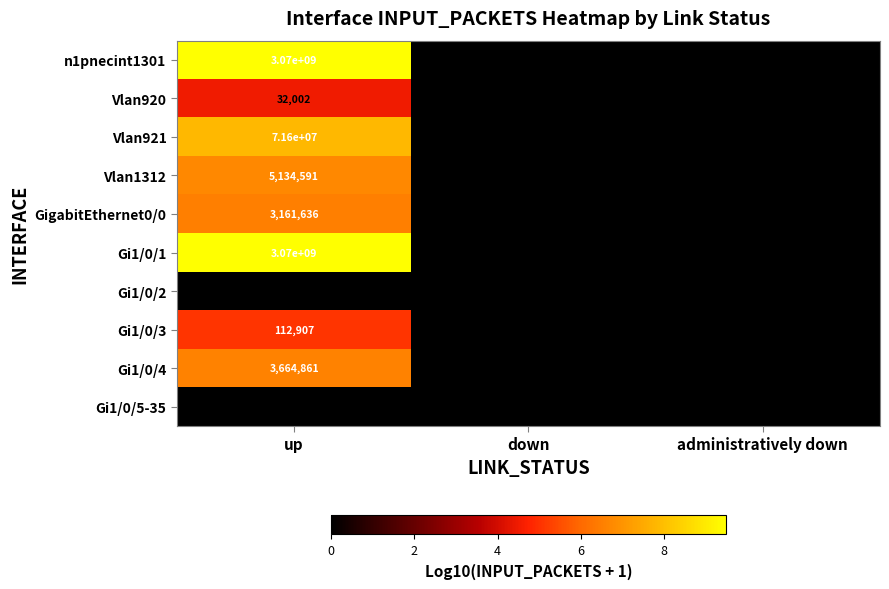

Reading left to right, extract all data points from this chart.

n1pnecint1301: 3070000000	0	0
Vlan920: 32002	0	0
Vlan921: 71600000	0	0
Vlan1312: 5134591	0	0
GigabitEthernet0/0: 3161636	0	0
Gi1/0/1: 3070000000	0	0
Gi1/0/2: 0	0	0
Gi1/0/3: 112907	0	0
Gi1/0/4: 3664861	0	0
Gi1/0/5-35: 0	0	0